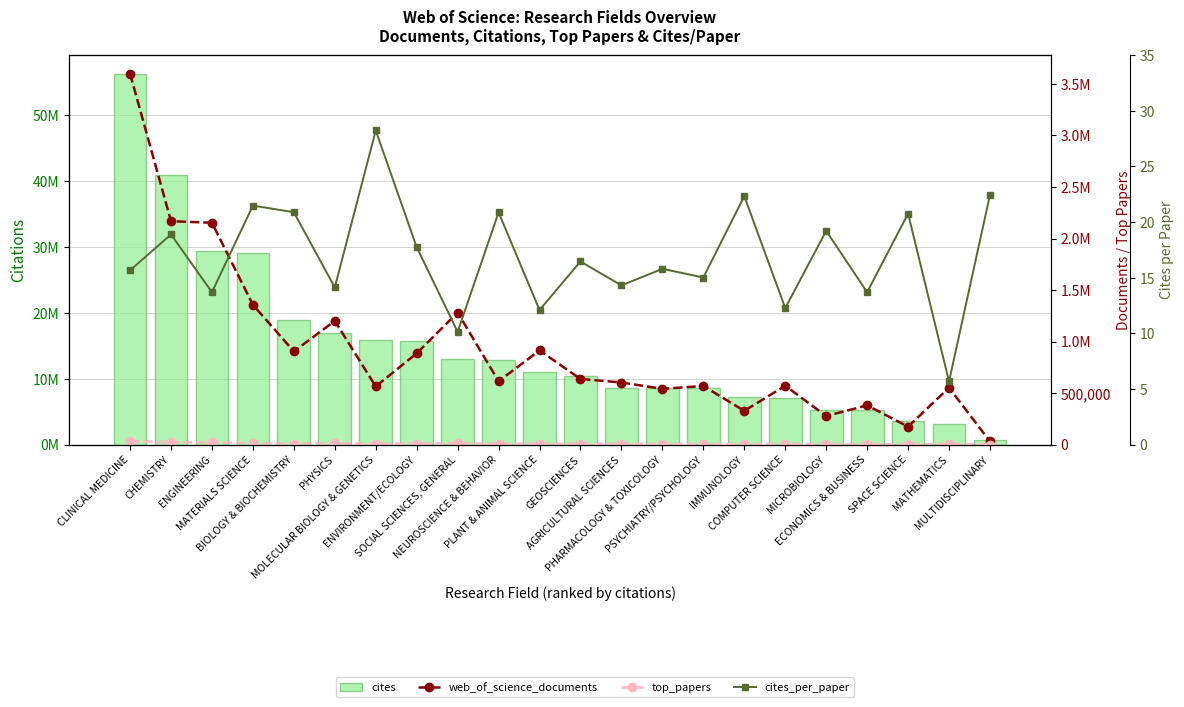

Which category has the lowest value in the cites series?

MULTIDISCIPLINARY